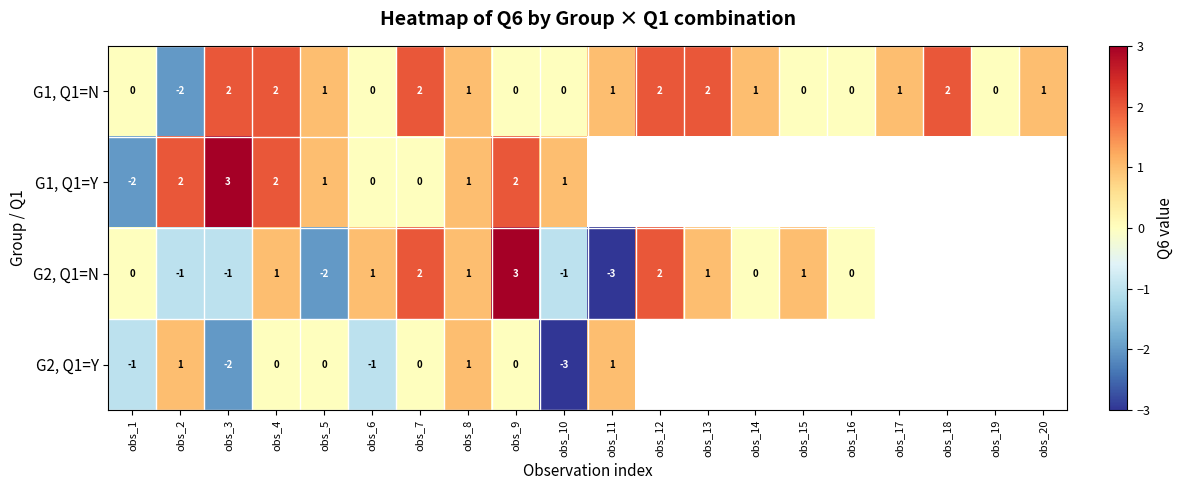

Which has a higher value, obs_6 or obs_16?

obs_6